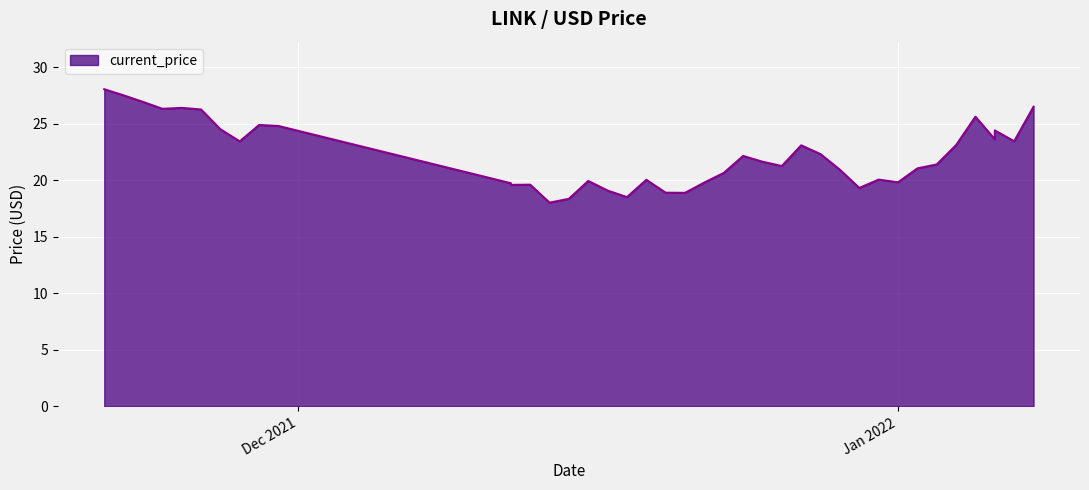

What is the ratio of the value at 12/27/2021 to the value at 11/27/2021?

0.9